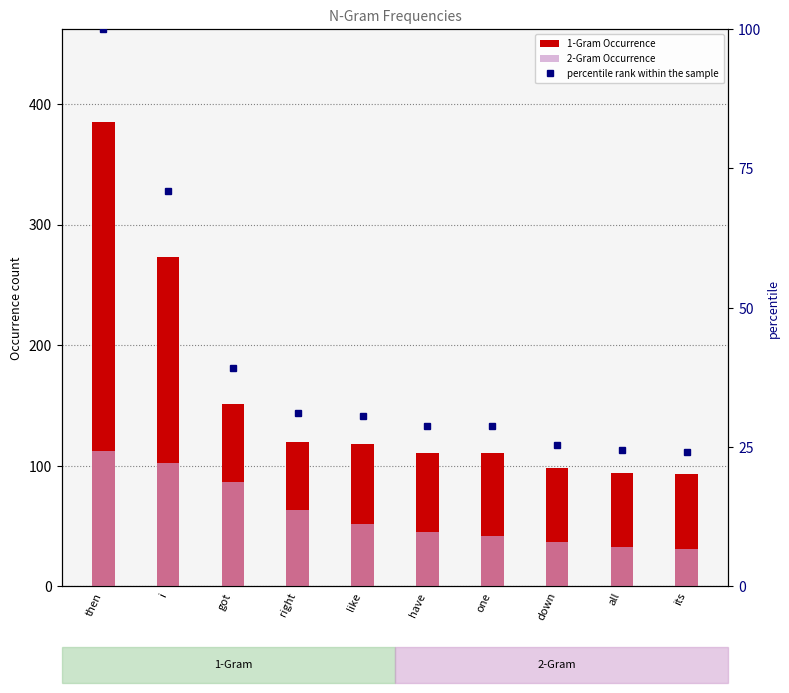

Reading left to right, extract all data points from this chart.

1-Gram Occurrence: 385.0	273.0	151.0	120.0	118.0	111.0	111.0	98.0	94.0	93.0
2-Gram Occurrence: 112.0	102.0	87.0	63.0	52.0	45.0	42.0	37.0	33.0	31.0
percentile rank within the sample: 100.0	70.9	39.2	31.2	30.6	28.8	28.8	25.5	24.4	24.2